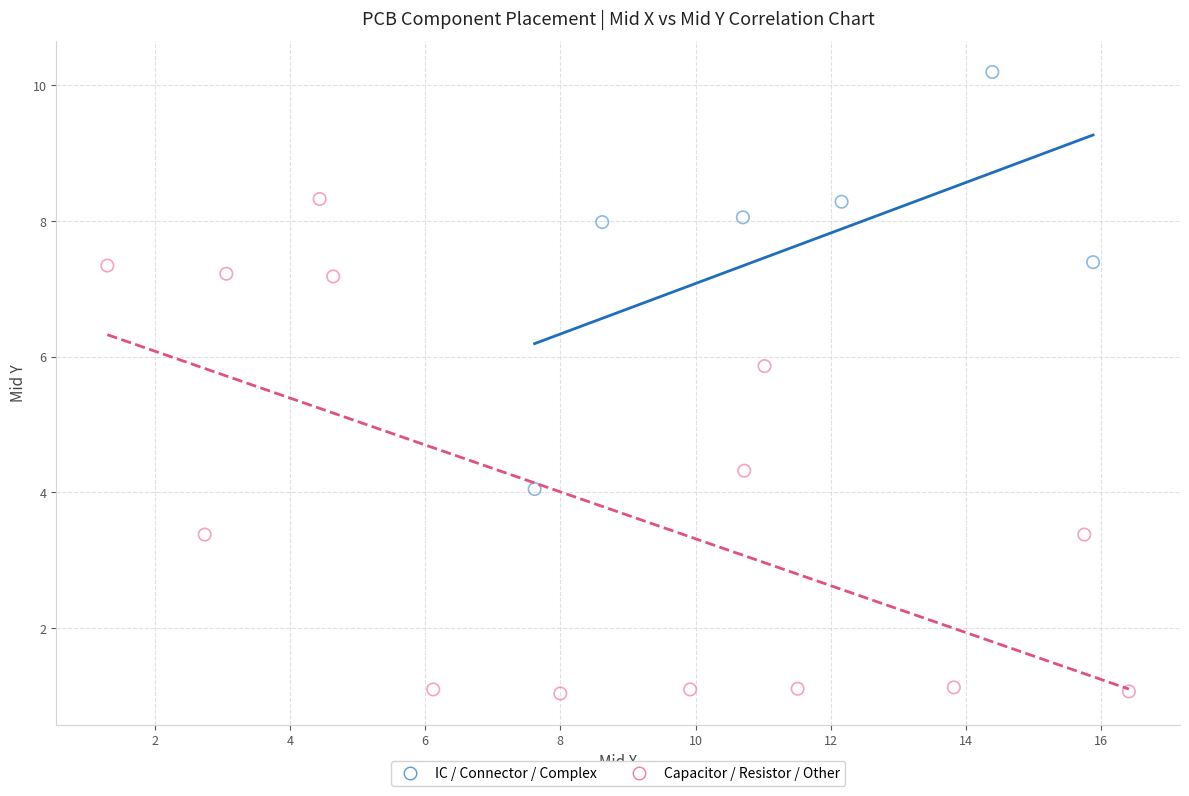

Which series has the largest Y range (max minus min)?

Capacitor / Resistor / Other